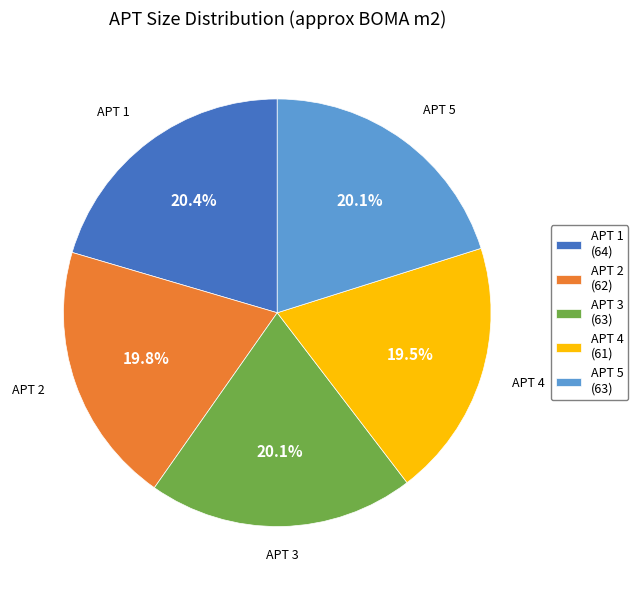

Is it true that APT 5 is 20% of the pie?

True